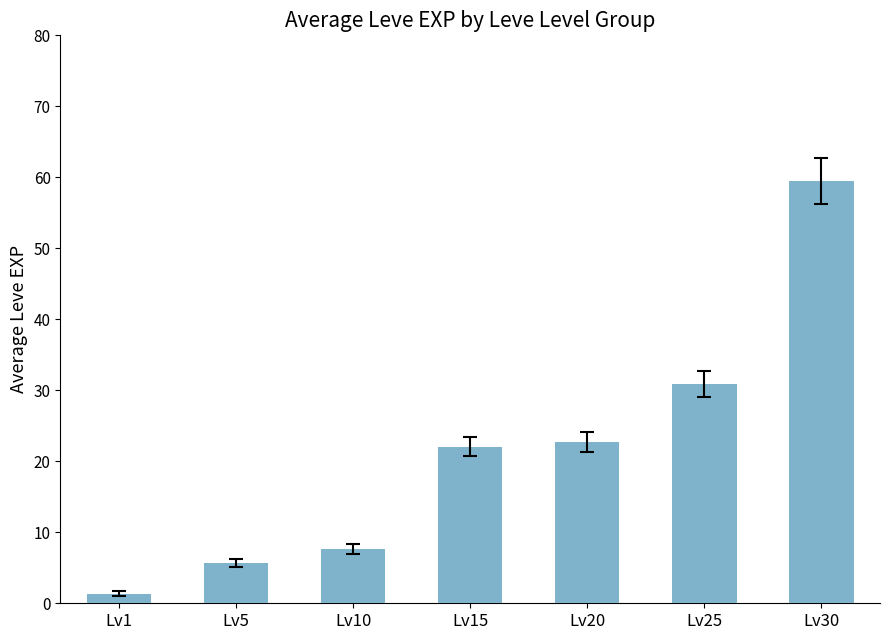

How many values are below 22?

3